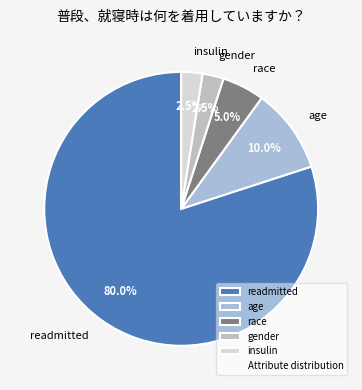

Is it true that readmitted is 91% of the pie?

False